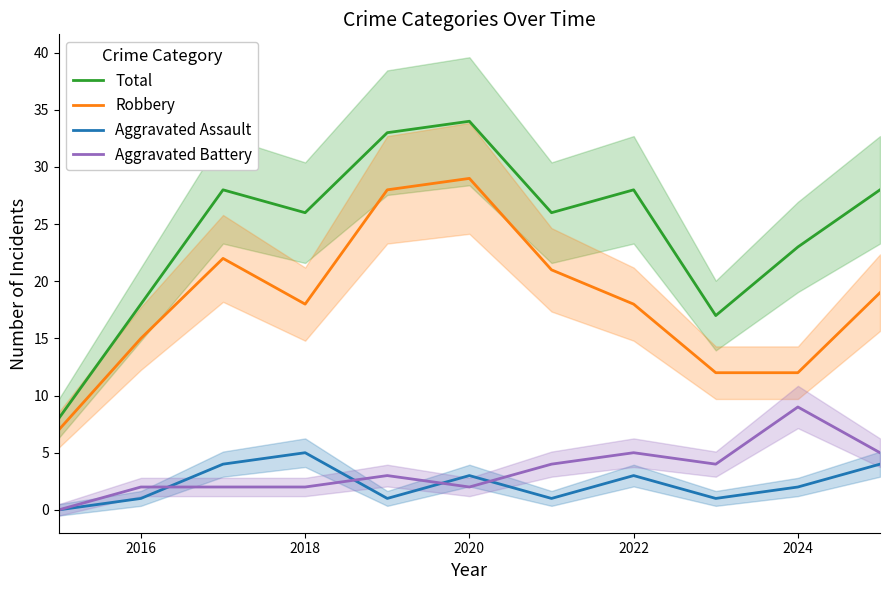

Count the number of categories in the chart.

11